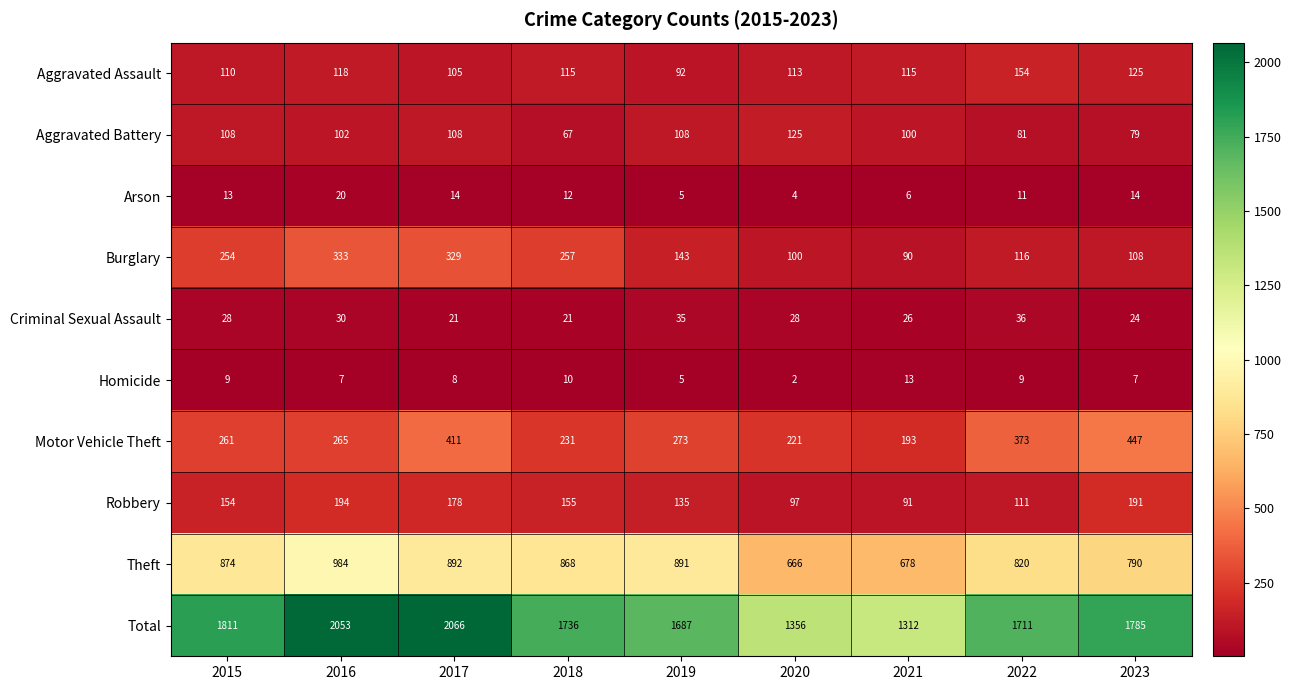

What is the average value of the Robbery series?

145